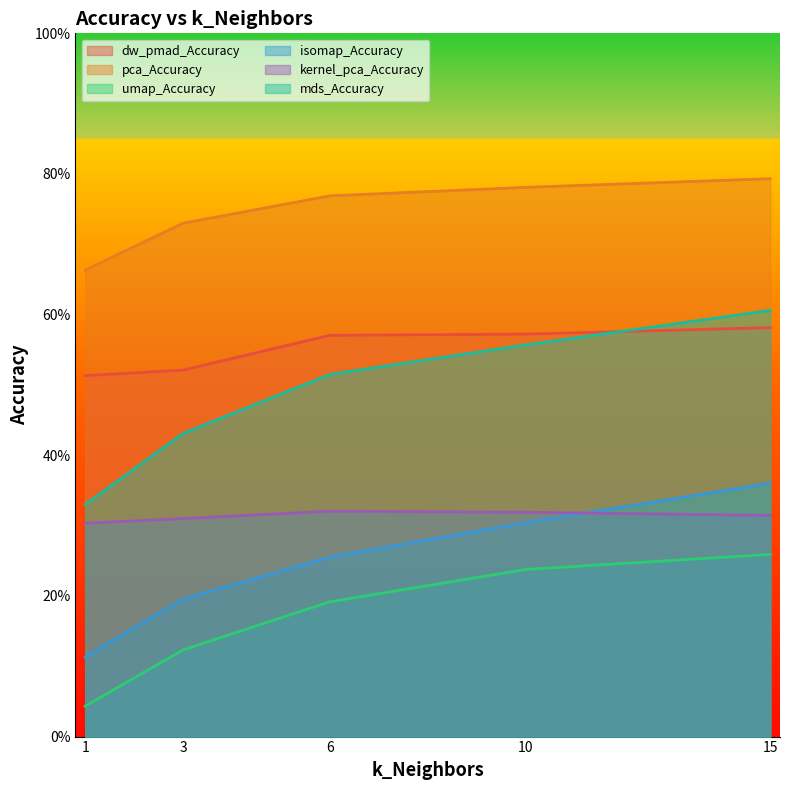

Which series has the widest spread of values?

mds_Accuracy